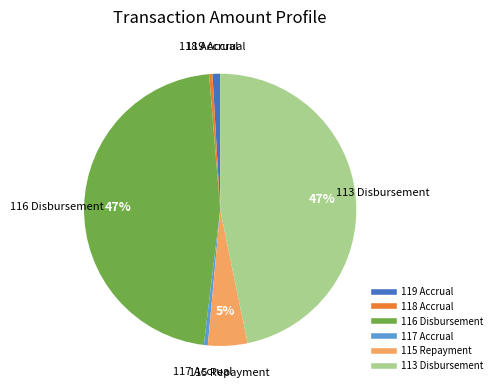

Is it true that 117 Accrual is 13% of the pie?

False